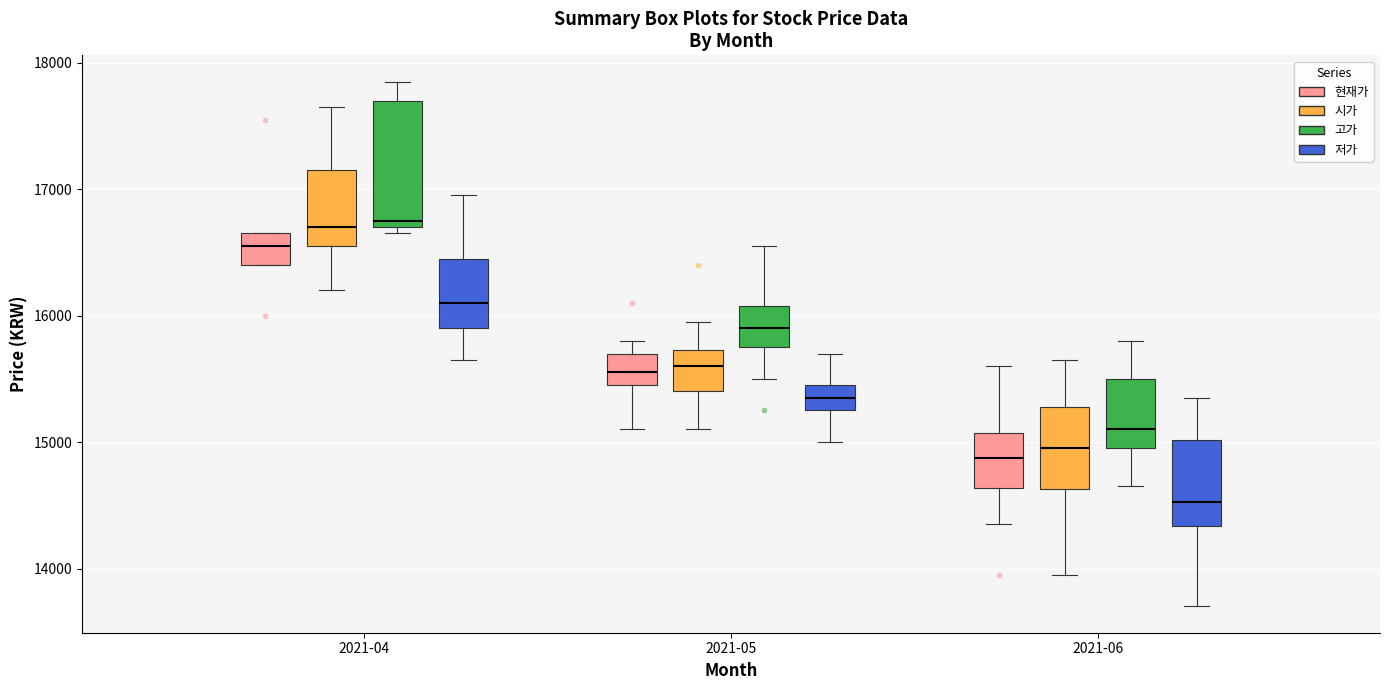

Reading left to right, read every box against the y-axis: the position of its median line, the range the box covers, and the ends of its whiskers. The values are not printed on the chart, so give them approximately, as read against the axis.

2021-04 (현재가): median 16600, box 16400 to 16700, whiskers 16400 to 16700
2021-04 (시가): median 16700, box 16600 to 17200, whiskers 16200 to 17700
2021-04 (고가): median 16800, box 16700 to 17700, whiskers 16700 (just below the box's lower edge) to 17900
2021-04 (저가): median 16100, box 15900 to 16500, whiskers 15700 to 17000
2021-05 (현재가): median 15600, box 15500 to 15700, whiskers 15100 to 15800
2021-05 (시가): median 15600, box 15400 to 15700, whiskers 15100 to 16000
2021-05 (고가): median 15900, box 15800 to 16100, whiskers 15500 to 16600
2021-05 (저가): median 15400, box 15300 to 15500, whiskers 15000 to 15700
2021-06 (현재가): median 14900, box 14600 to 15100, whiskers 14400 to 15600
2021-06 (시가): median 15000, box 14600 to 15300, whiskers 14000 to 15700
2021-06 (고가): median 15100, box 15000 to 15500, whiskers 14700 to 15800
2021-06 (저가): median 14500, box 14300 to 15000, whiskers 13700 to 15400